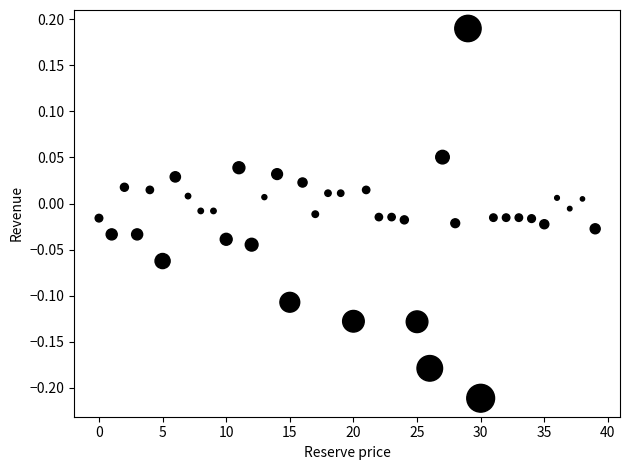

What is the range of Y values (max minus min)?

0.4